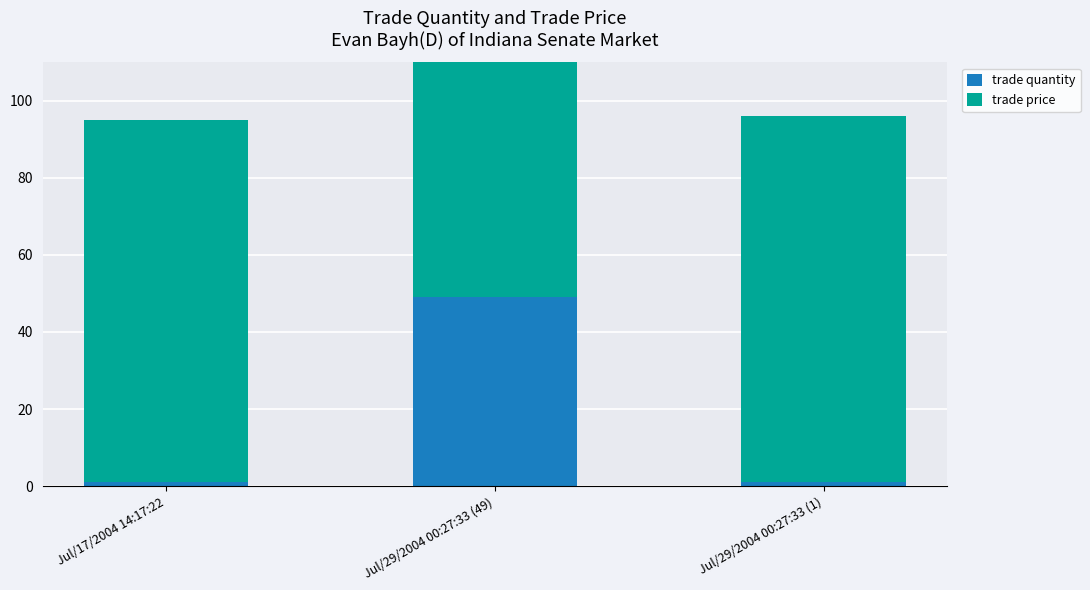

How many bars are there in total?

6